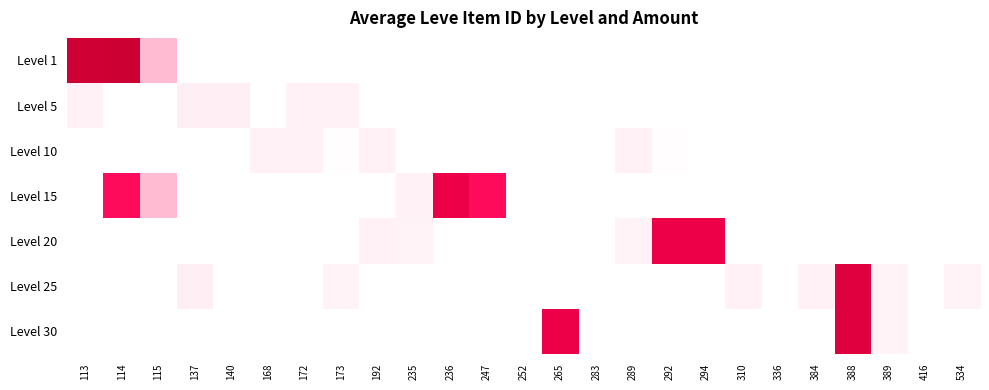

Between 336 and 384, which series saw the biggest shift?

Level 25